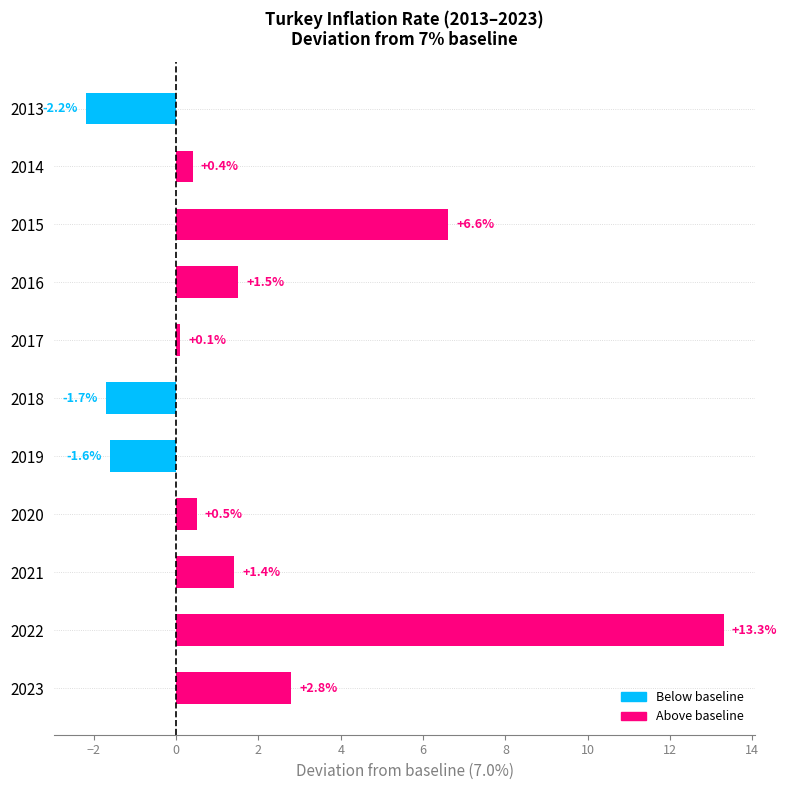

What is the value of the 3rd bar from the top?

6.6